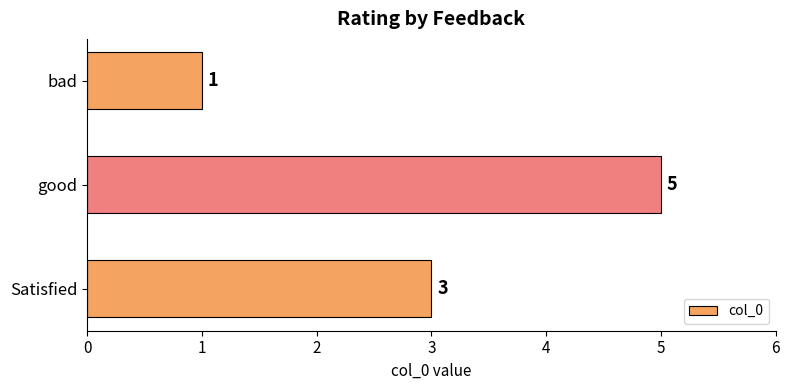

Is it true that the value at good is 8?

False